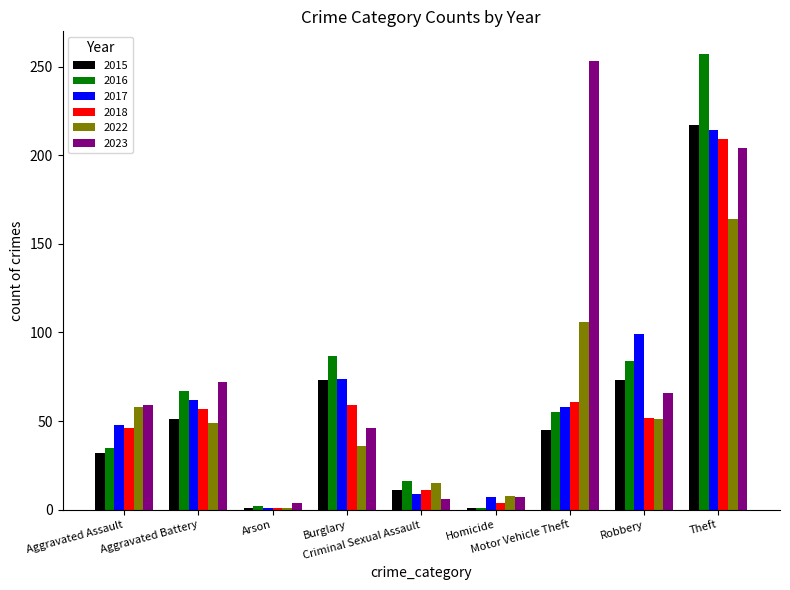

True or false: 2022 has a value of 48 at Burglary.

False